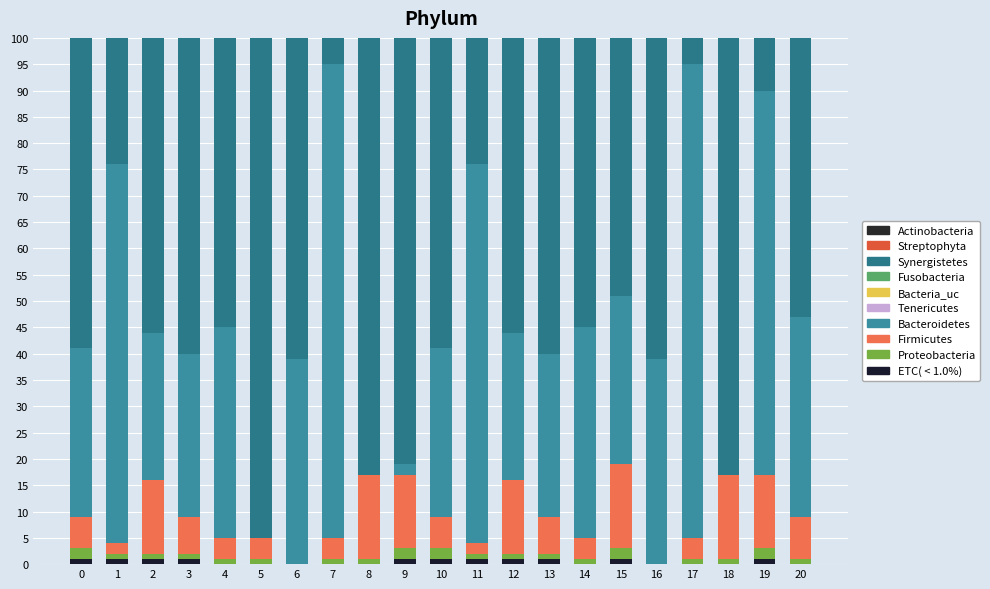

What is the difference between the maximum and minimum values in the ETC( < 1.0%) series?

1